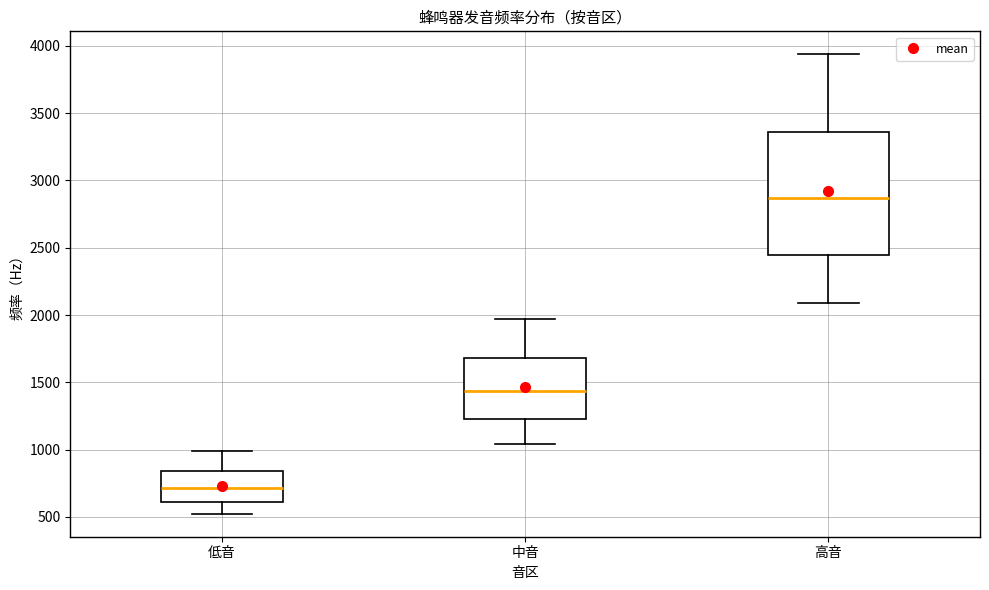

Which box's median line is the lowest?

低音